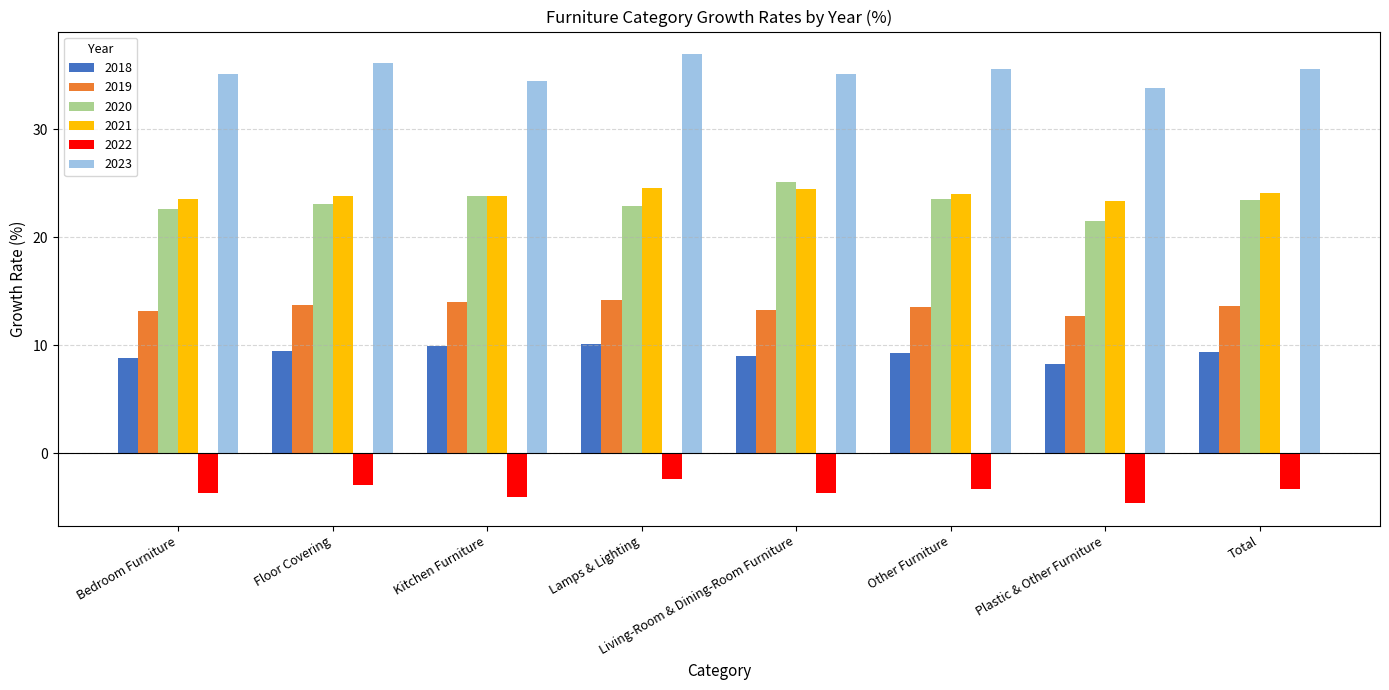

Which series has the largest range (max minus min)?

2020